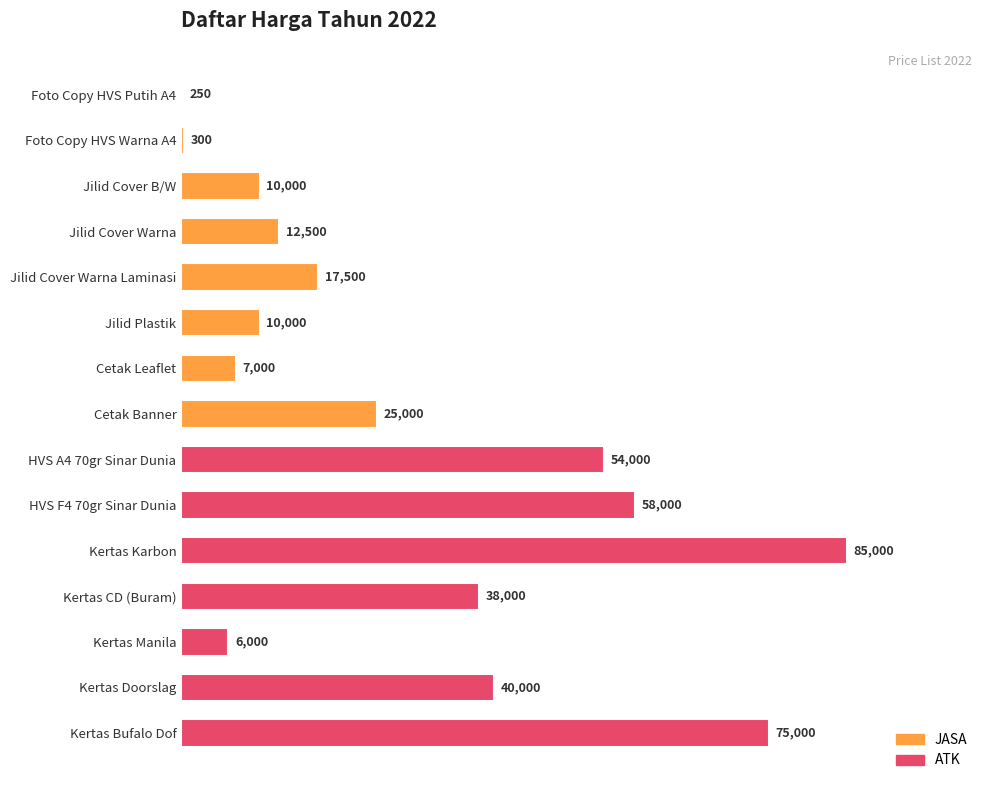

What value does the data have at Kertas Manila?

6000